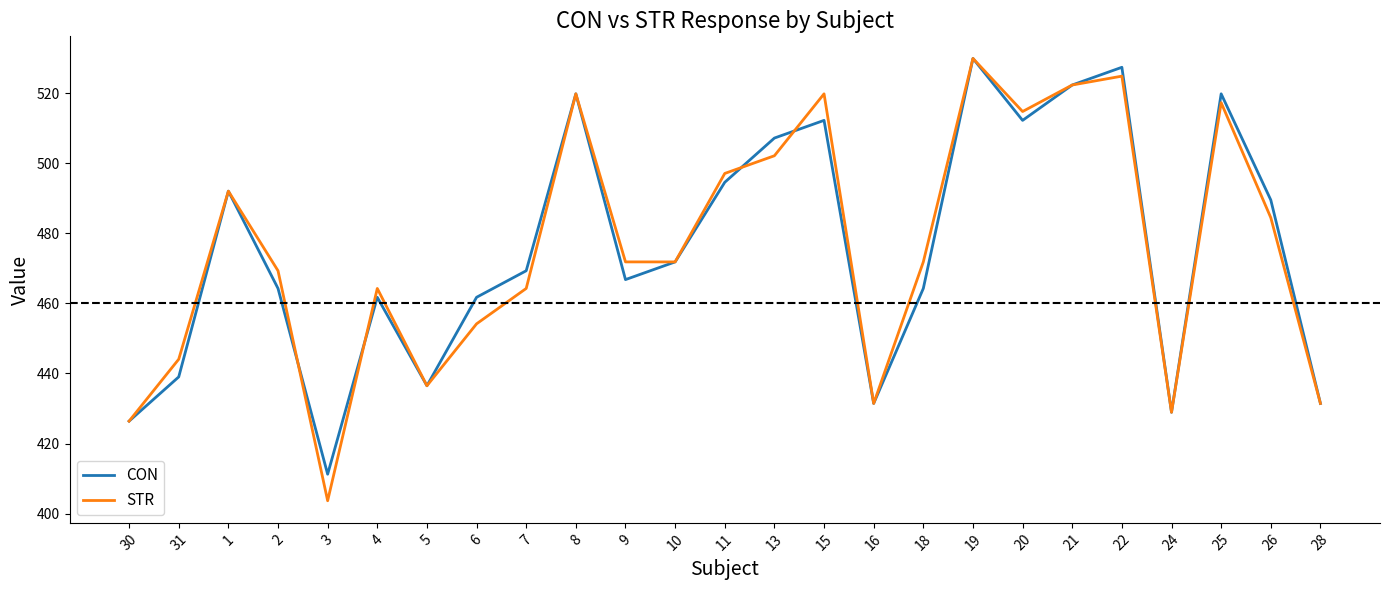

How many interior local peaks does the STR series have?

7